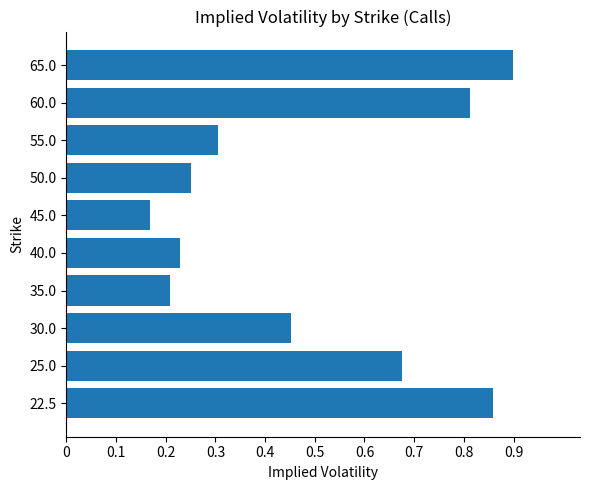

Rank the categories by value from lowest to highest.

45.0, 35.0, 40.0, 50.0, 55.0, 30.0, 25.0, 60.0, 22.5, 65.0